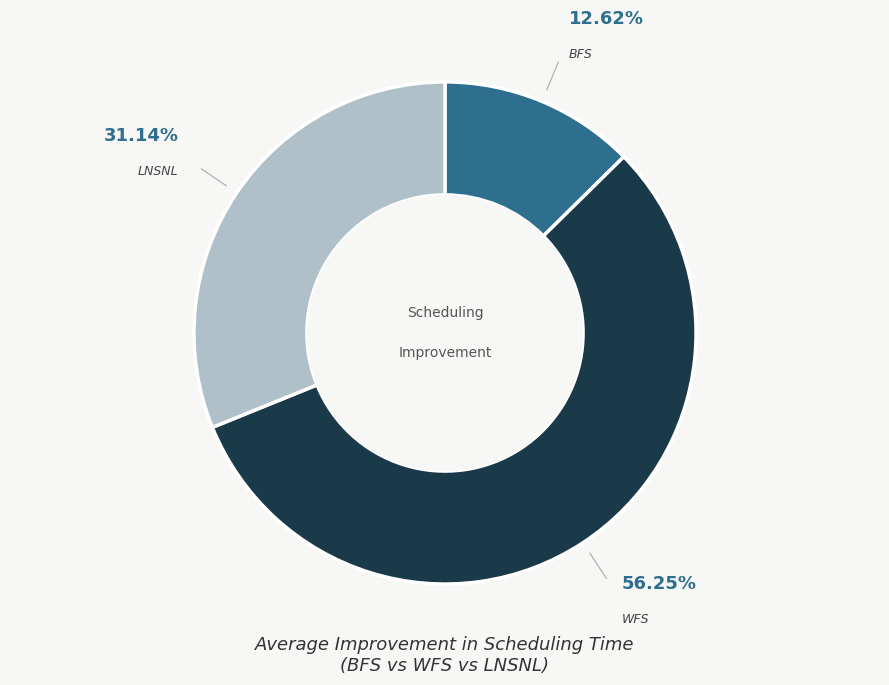

Is there any slice that represents more than half of the pie?

Yes